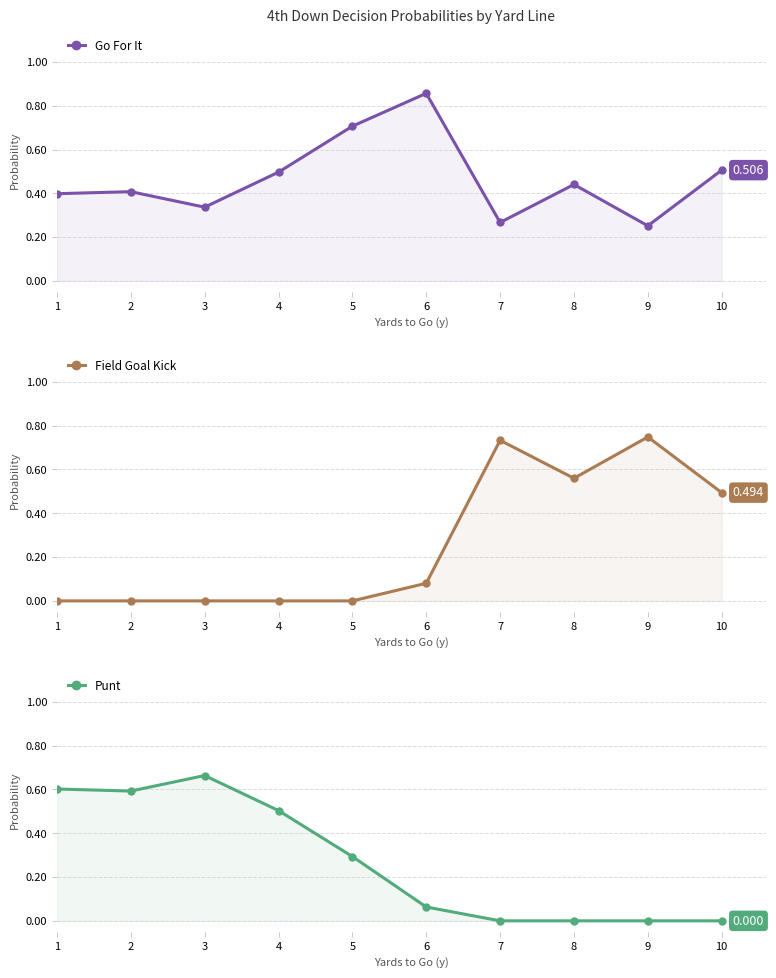

Is it true that Field Goal Kick equals 0.0 at 1?

True